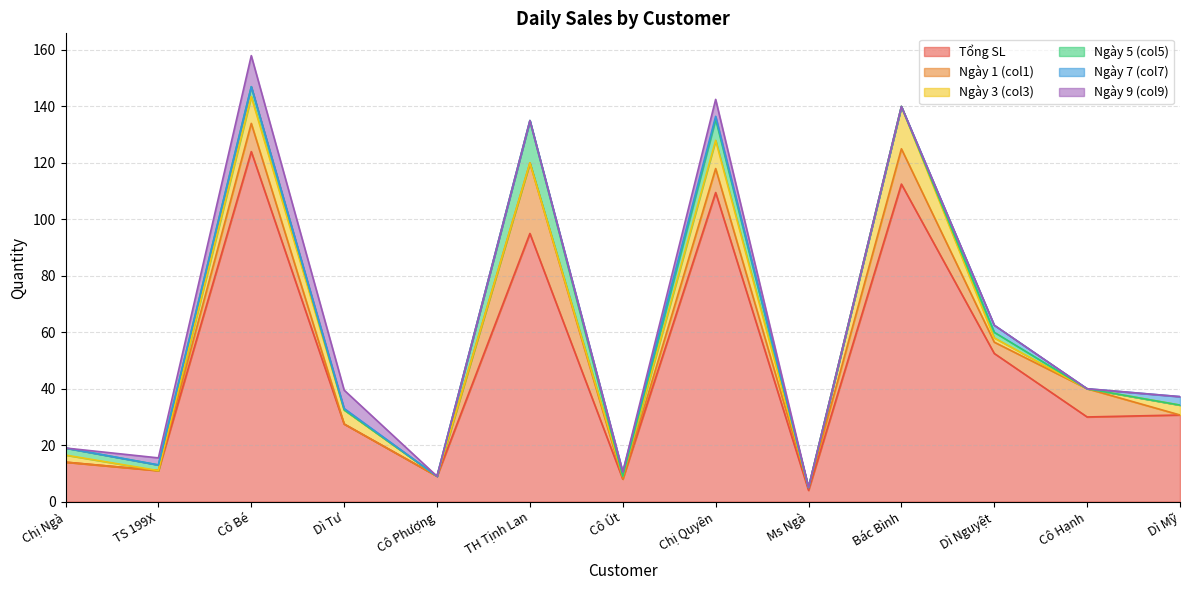

Which series has the largest total across all categories?

Tổng SL